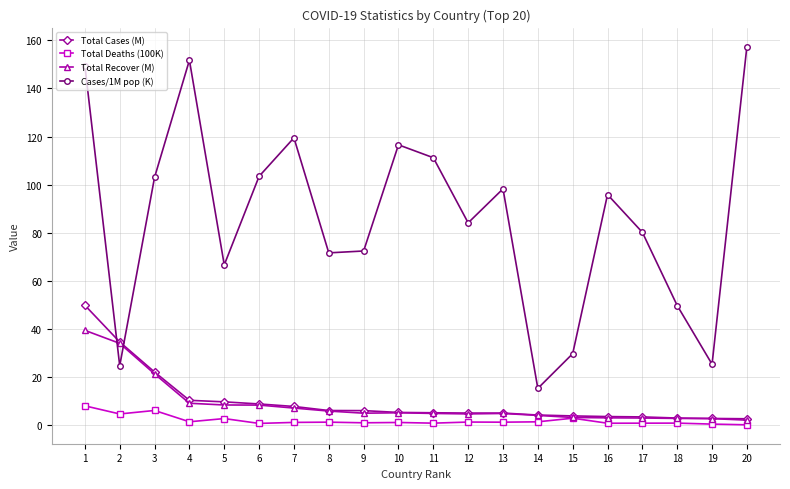

The value of Cases/1M pop (K) at 11 is 111.2. True or false?

True